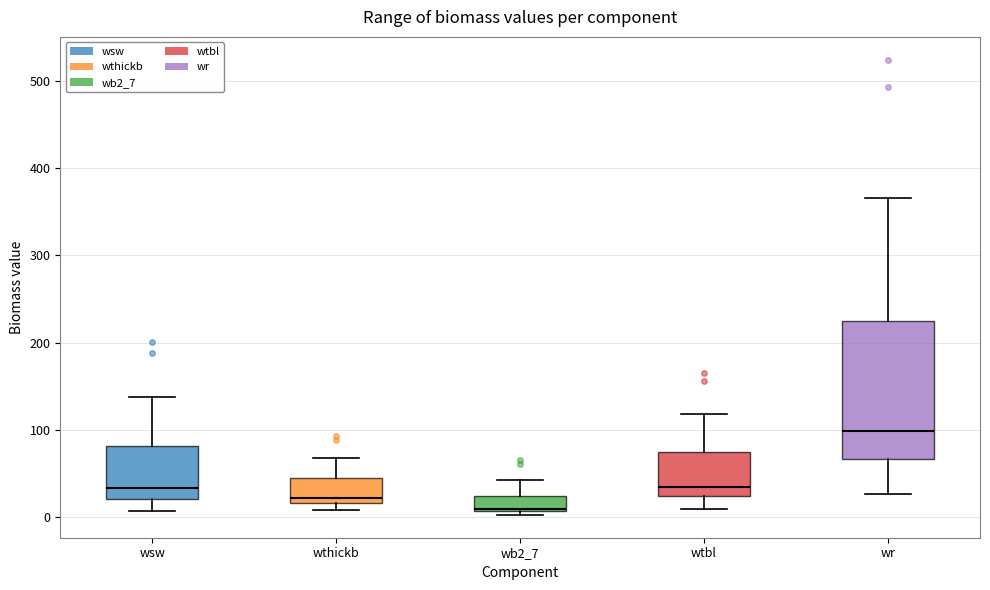

Reading left to right, transcribe this box plot: for each box, give where its median line is, the range the box spans, and where its two whiskers end, as read against the y-axis. The values are not printed on the chart, so give them approximately, as read against the axis.

wsw: median 30, box 20 to 80, whiskers 10 to 140
wthickb: median 20 (just above the box's lower edge), box 20 to 40, whiskers 10 to 70
wb2_7: median 10 (just above the box's lower edge), box 10 to 20, whiskers 0 to 40
wtbl: median 30, box 20 to 70, whiskers 10 to 120
wr: median 100, box 70 to 220, whiskers 30 to 370